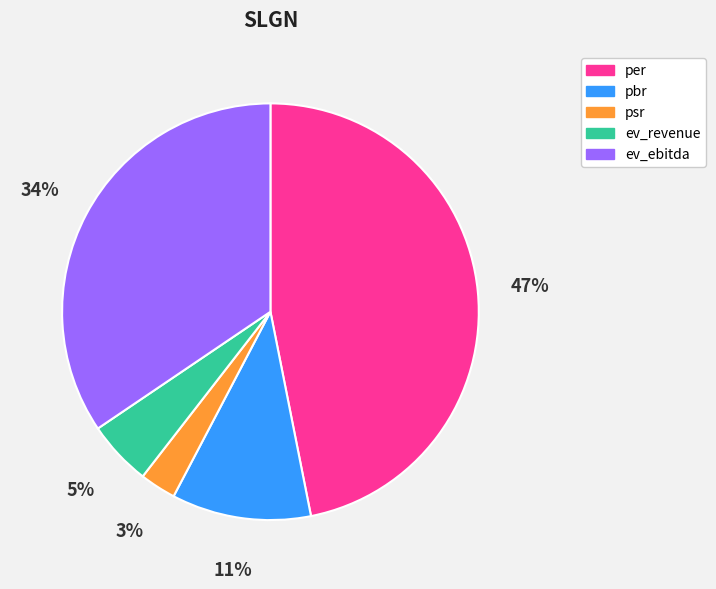

Count the number of slices in the pie.

5